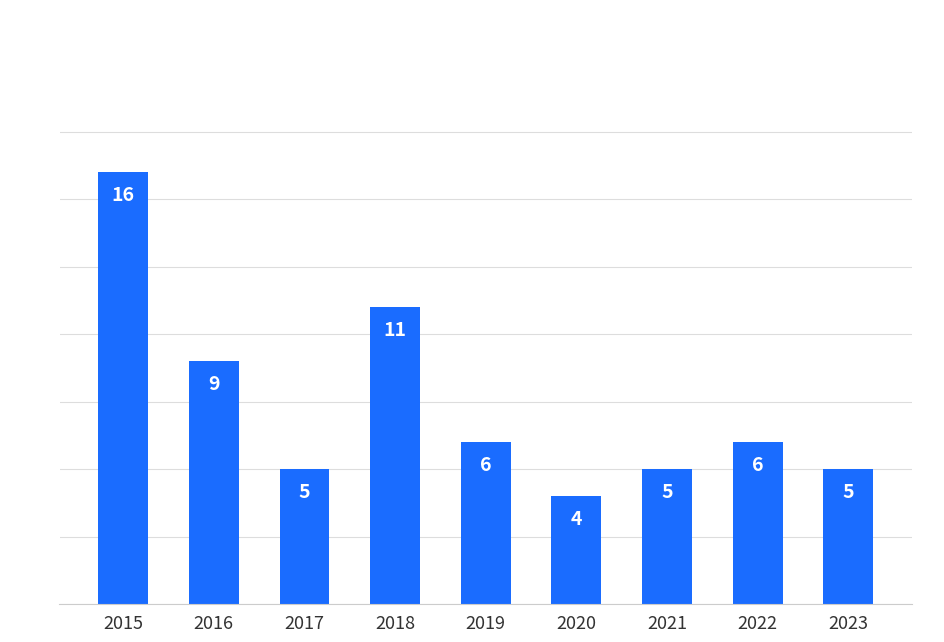

Does the chart contain stacked bars?

No